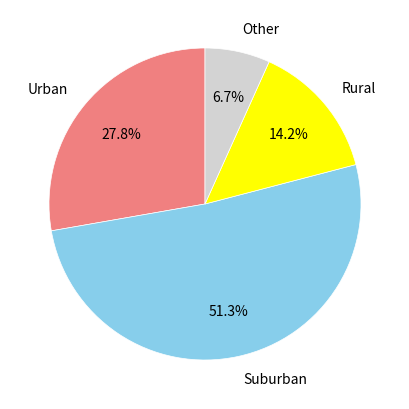

What portion of the pie excludes Urban?

72.2%